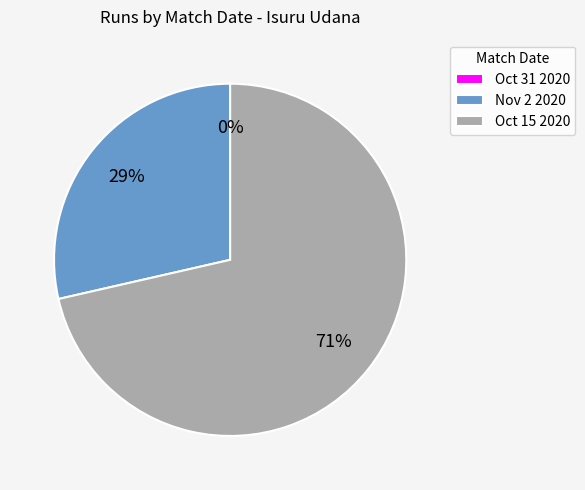

Count the number of slices in the pie.

3